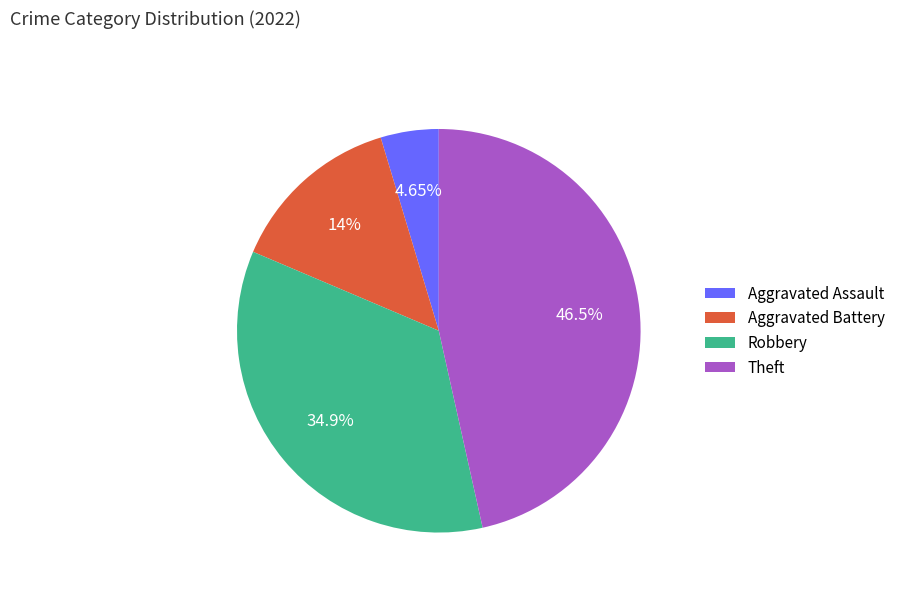

Count the number of slices in the pie.

4